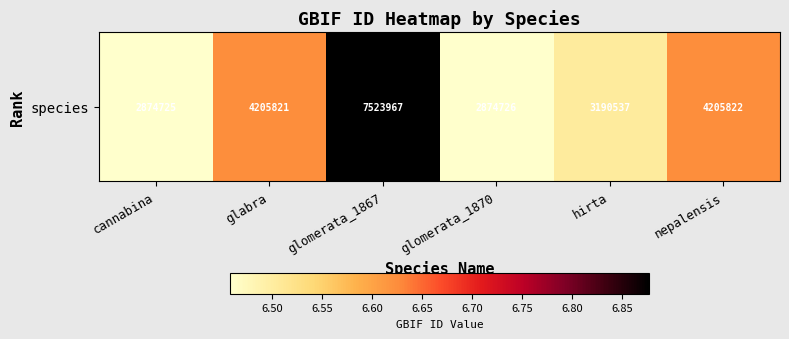

Approximately how many times larger is the value at glomerata_1870 compared to cannabina?

1.0